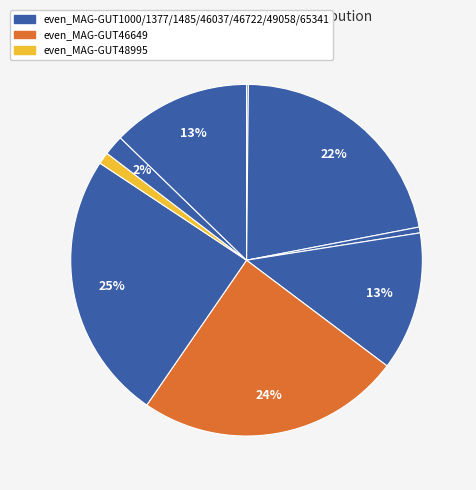

Rank the categories by value from highest to lowest.

even_MAG-GUT46722.fa, even_MAG-GUT46649.fa, even_MAG-GUT1377.fa, even_MAG-GUT46037.fa, even_MAG-GUT65341.fa, even_MAG-GUT49058.fa, even_MAG-GUT48995.fa, even_MAG-GUT1485.fa, even_MAG-GUT1000.fa